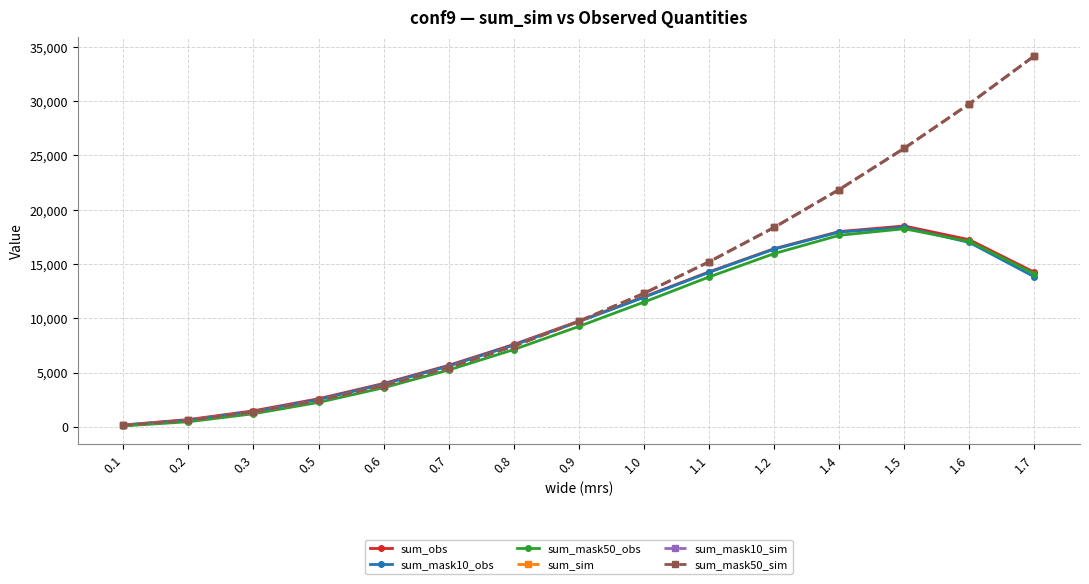

Reading left to right, what are all the values shown in this chart?

sum_obs: 170.0	667.8	1474.2	2583.7	3991.0	5664.0	7586.2	9736.4	11971.3	14266.2	16402.1	17982.2	18496.4	17228.2	14230.1
sum_mask10_obs: 137.8	610.4	1405.8	2511.6	3919.4	5595.1	7521.1	9681.4	11921.4	14225.8	16360.9	17929.4	18370.6	16978.2	13807.6
sum_mask50_obs: 80.7	465.6	1200.6	2248.4	3599.0	5232.3	7111.7	9245.2	11484.3	13800.9	15951.2	17634.9	18239.1	17066.6	14093.7
sum_sim: 145.0	601.0	1361.0	2425.0	3793.0	5457.0	7425.0	9721.0	12289.0	15193.0	18361.0	21853.0	25653.0	29749.0	34165.0
sum_mask10_sim: 145.0	601.0	1361.0	2425.0	3793.0	5457.0	7425.0	9721.0	12289.0	15193.0	18361.0	21853.0	25653.0	29749.0	34165.0
sum_mask50_sim: 145.0	601.0	1361.0	2425.0	3793.0	5457.0	7425.0	9721.0	12289.0	15193.0	18361.0	21853.0	25653.0	29749.0	34165.0